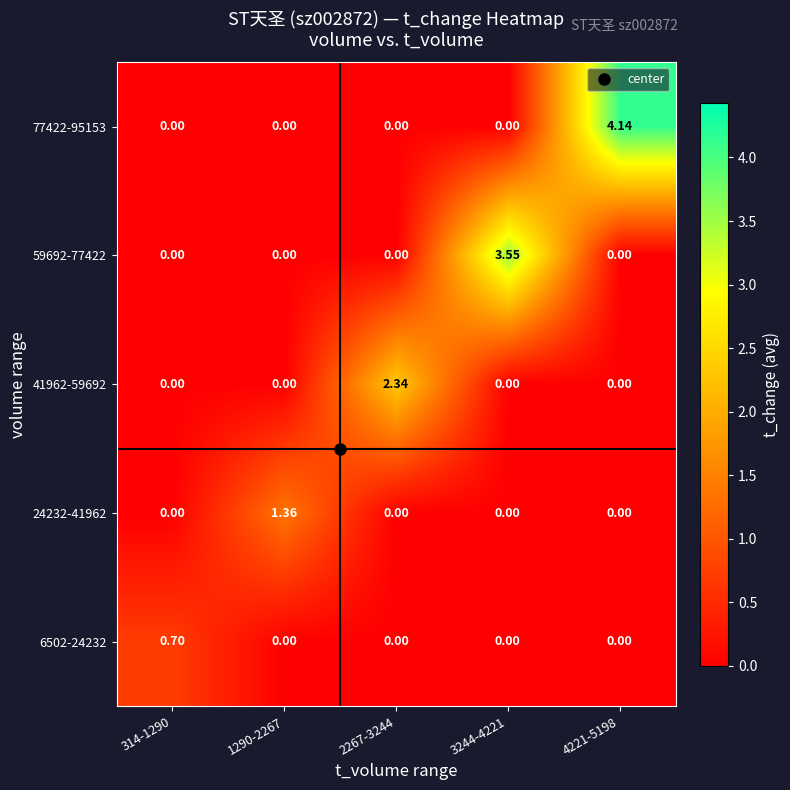

Count the number of data series in this chart.

5